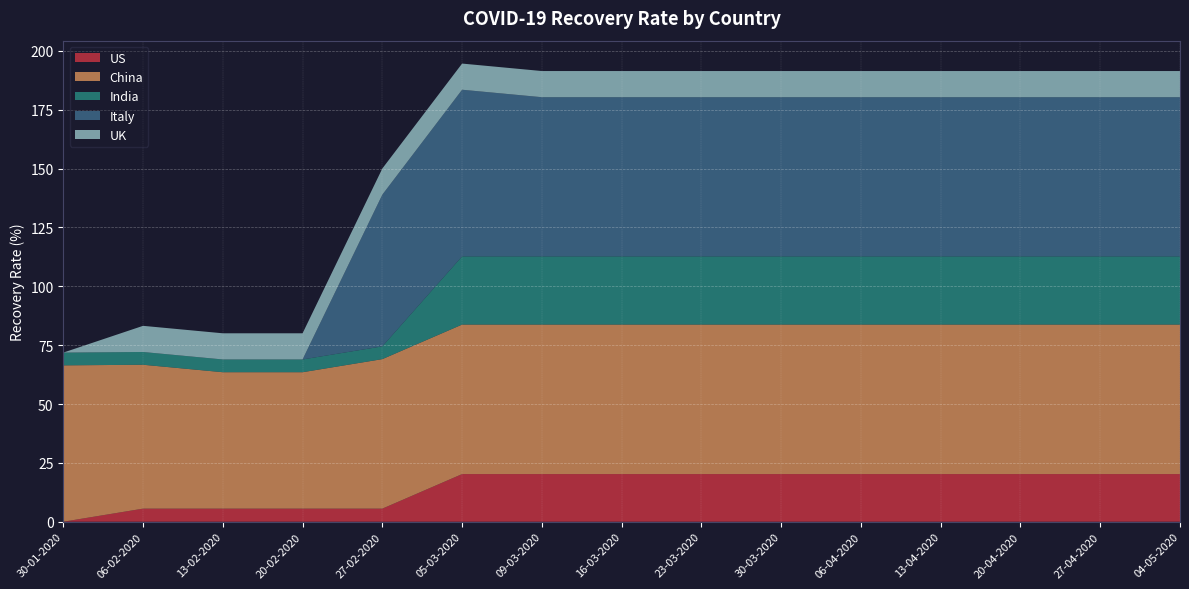

Reading left to right, list all the values displayed in this chart.

US: 30-01-2020=0.0	06-02-2020=5.6	13-02-2020=5.6	20-02-2020=5.6	27-02-2020=5.6	05-03-2020=20.2	09-03-2020=20.2	16-03-2020=20.2	23-03-2020=20.2	30-03-2020=20.2	06-04-2020=20.2	13-04-2020=20.2	20-04-2020=20.2	27-04-2020=20.2	04-05-2020=20.2
China: 30-01-2020=66.4	06-02-2020=61.1	13-02-2020=58.0	20-02-2020=58.0	27-02-2020=63.5	05-03-2020=63.5	09-03-2020=63.5	16-03-2020=63.5	23-03-2020=63.5	30-03-2020=63.5	06-04-2020=63.5	13-04-2020=63.5	20-04-2020=63.5	27-04-2020=63.5	04-05-2020=63.5
India: 30-01-2020=5.4	06-02-2020=5.4	13-02-2020=5.4	20-02-2020=5.4	27-02-2020=5.4	05-03-2020=29.0	09-03-2020=29.0	16-03-2020=29.0	23-03-2020=29.0	30-03-2020=29.0	06-04-2020=29.0	13-04-2020=29.0	20-04-2020=29.0	27-04-2020=29.0	04-05-2020=29.0
Italy: 30-01-2020=0.0	06-02-2020=0.0	13-02-2020=0.0	20-02-2020=0.0	27-02-2020=64.4	05-03-2020=70.8	09-03-2020=67.6	16-03-2020=67.6	23-03-2020=67.6	30-03-2020=67.6	06-04-2020=67.6	13-04-2020=67.6	20-04-2020=67.6	27-04-2020=67.6	04-05-2020=67.6
UK: 30-01-2020=0.0	06-02-2020=11.1	13-02-2020=11.1	20-02-2020=11.1	27-02-2020=11.1	05-03-2020=11.1	09-03-2020=11.1	16-03-2020=11.1	23-03-2020=11.1	30-03-2020=11.1	06-04-2020=11.1	13-04-2020=11.1	20-04-2020=11.1	27-04-2020=11.1	04-05-2020=11.1